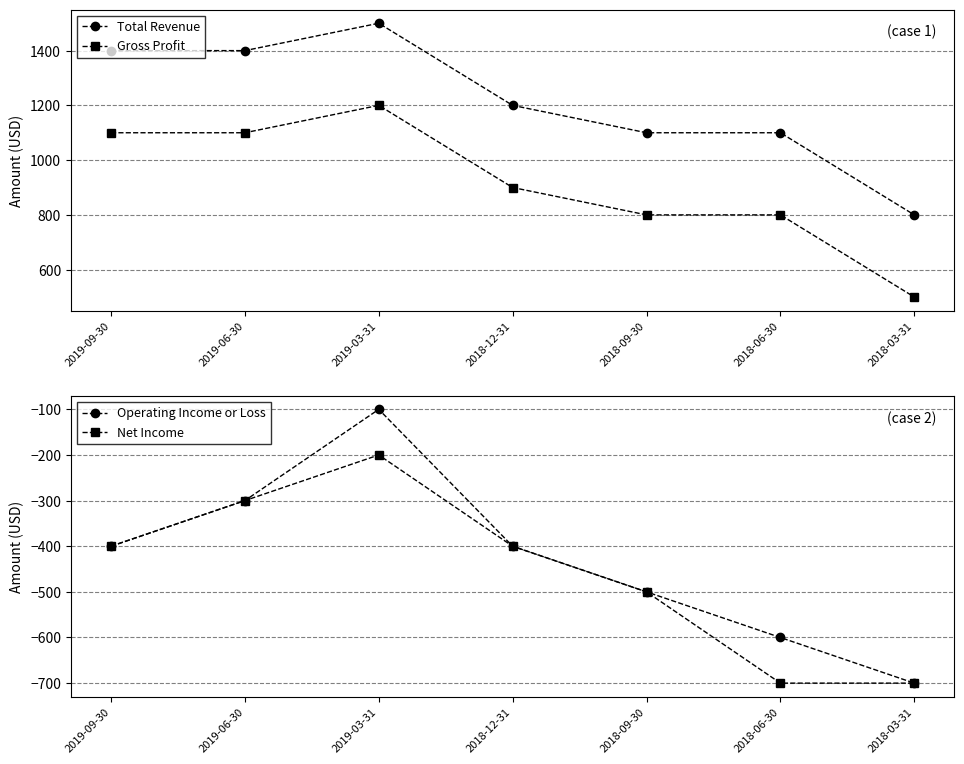

True or false: Net Income has a value of -103 at 2019-09-30.

False